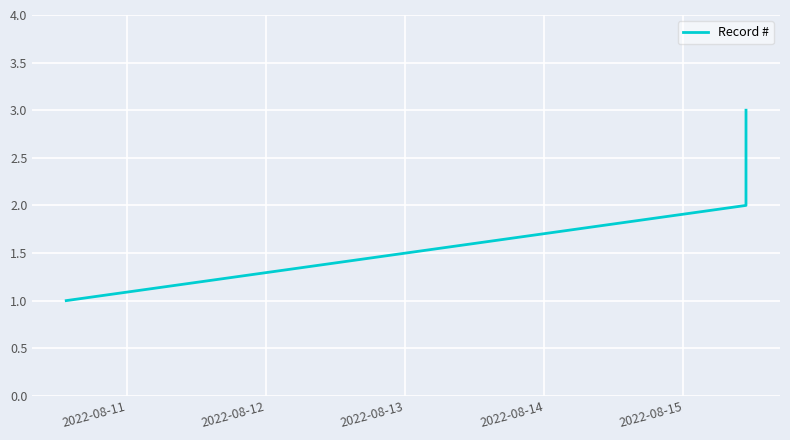

How many lines are shown in the chart?

1